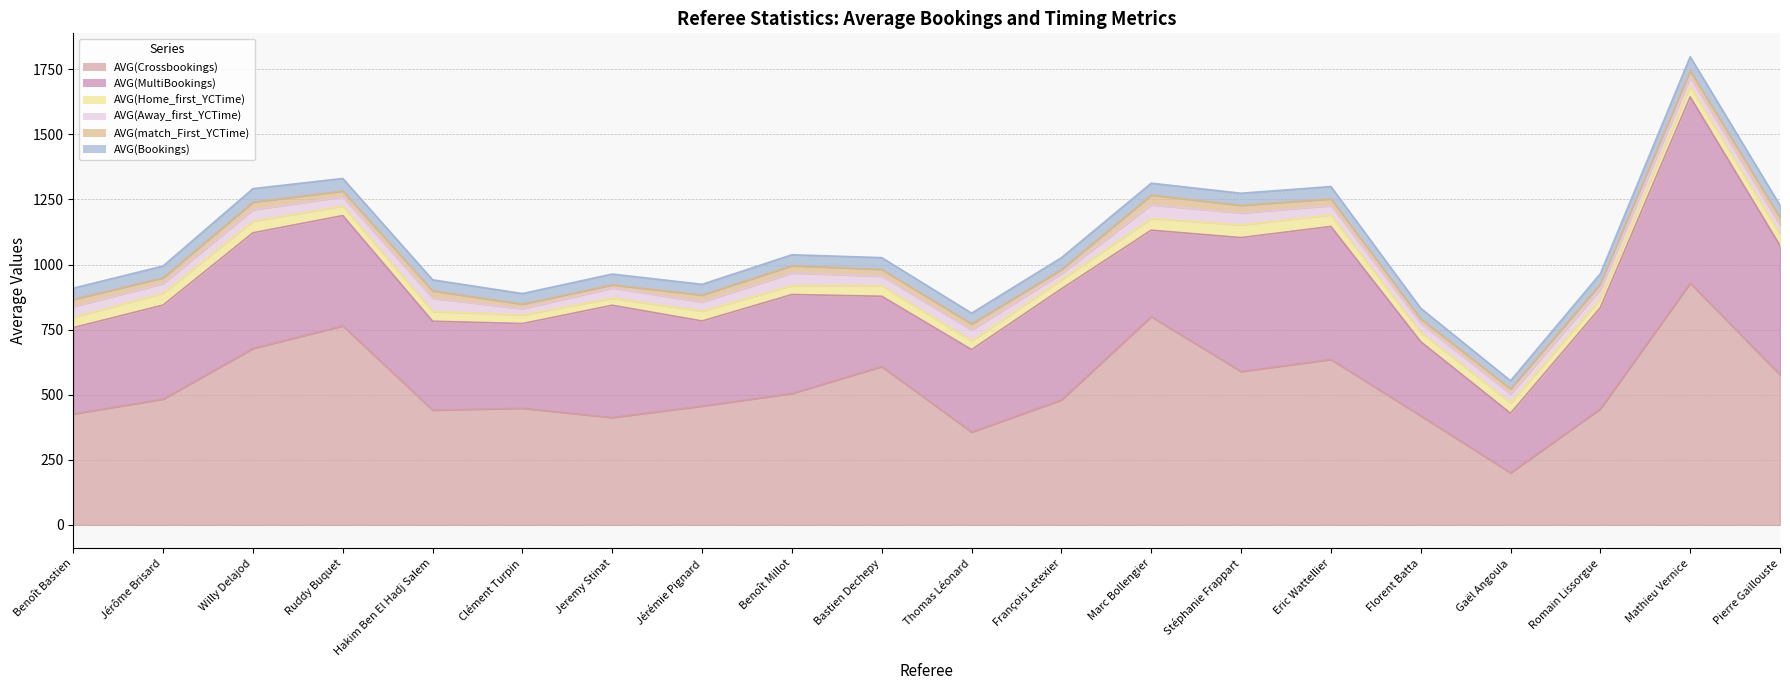

At which label does AVG(Bookings) reach its minimum?

Gaël Angoula